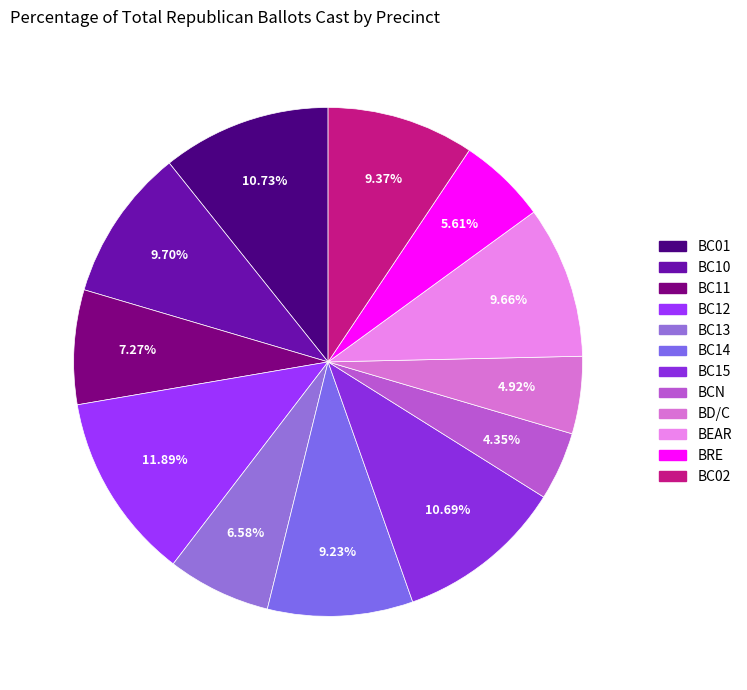

True or false: BC02 accounts for 1% of the total.

False